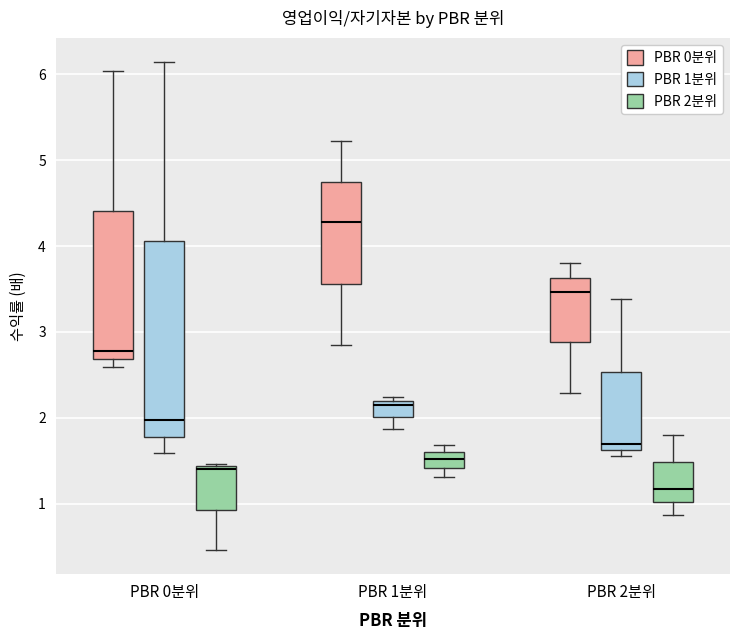

Reading left to right, read every box against the y-axis: the position of its median line, the range the box covers, and the ends of its whiskers. The values are not printed on the chart, so give them approximately, as read against the axis.

PBR 0분위 (PBR 0분위): median 2.8, box 2.7 to 4.4, whiskers 2.6 to 6.0
PBR 0분위 (PBR 1분위): median 2.0, box 1.8 to 4.1, whiskers 1.6 to 6.1
PBR 0분위 (PBR 2분위): median 1.4 (just below the box's upper edge), box 0.9 to 1.4, whiskers 0.5 to 1.5
PBR 1분위 (PBR 0분위): median 4.3, box 3.6 to 4.8, whiskers 2.8 to 5.2
PBR 1분위 (PBR 1분위): median 2.2 (just below the box's upper edge), box 2.0 to 2.2, whiskers 1.9 to 2.2 (just above the box's upper edge)
PBR 1분위 (PBR 2분위): median 1.5, box 1.4 to 1.6, whiskers 1.3 to 1.7
PBR 2분위 (PBR 0분위): median 3.5, box 2.9 to 3.6, whiskers 2.3 to 3.8
PBR 2분위 (PBR 1분위): median 1.7, box 1.6 to 2.5, whiskers 1.6 (just below the box's lower edge) to 3.4
PBR 2분위 (PBR 2분위): median 1.2, box 1.0 to 1.5, whiskers 0.9 to 1.8